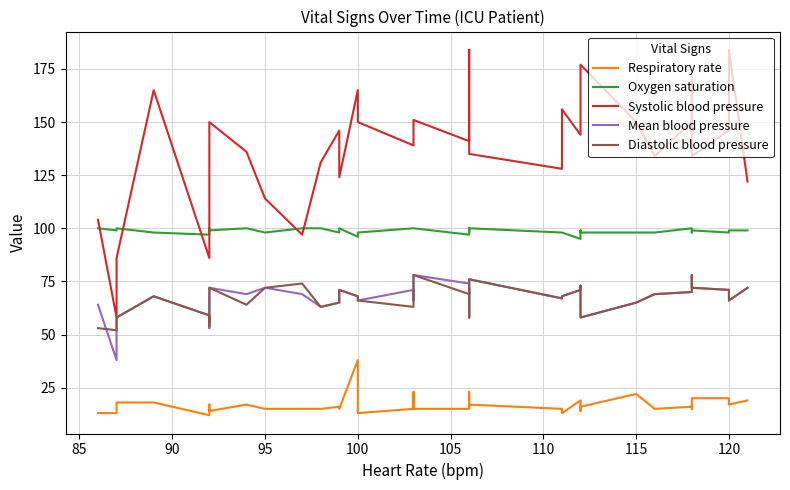

How many distinct data groups are displayed?

5